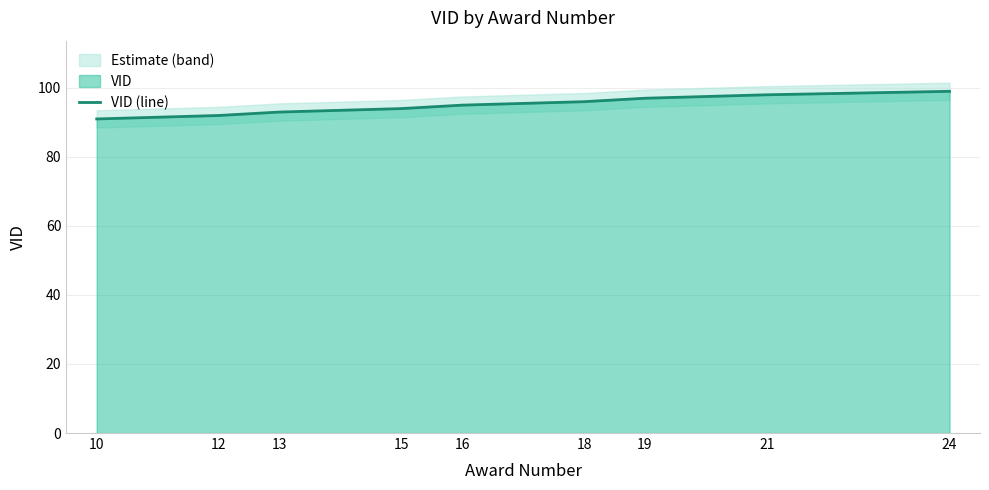

Rank the categories by value from lowest to highest.

10, 12, 13, 15, 16, 18, 19, 21, 24